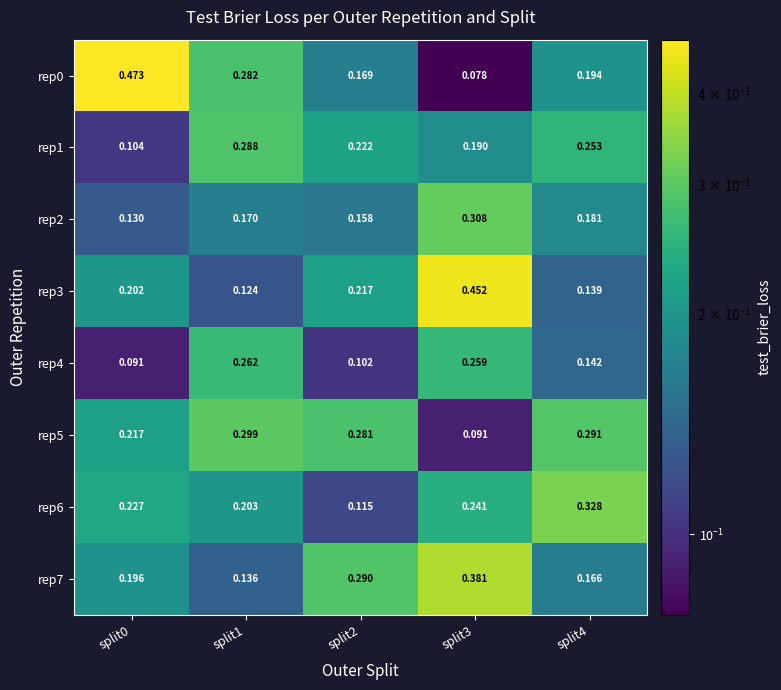

How many categories are shown in the chart?

5